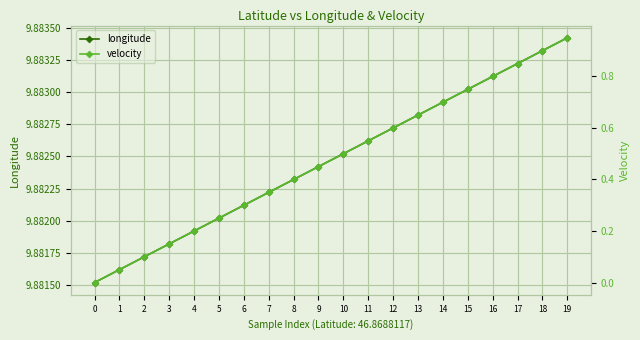

How many lines are shown in the chart?

2